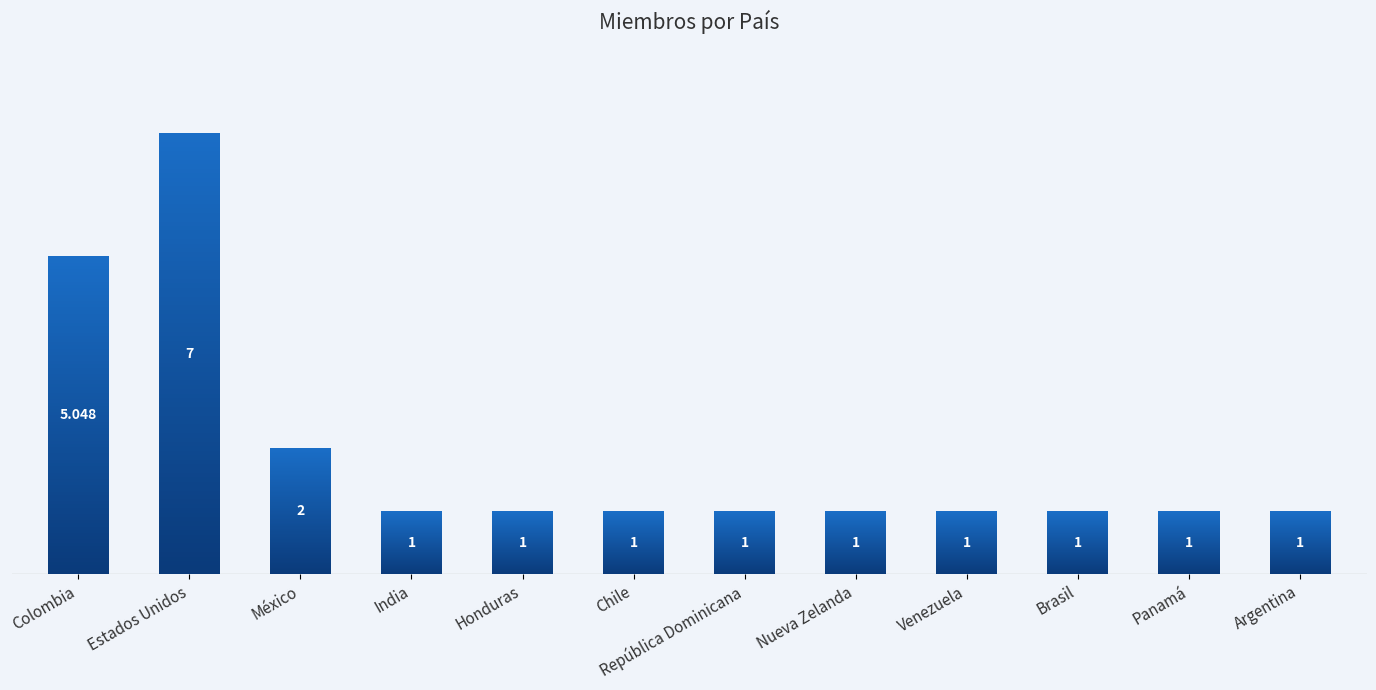

Where is the data nearest to the value 4?

Colombia